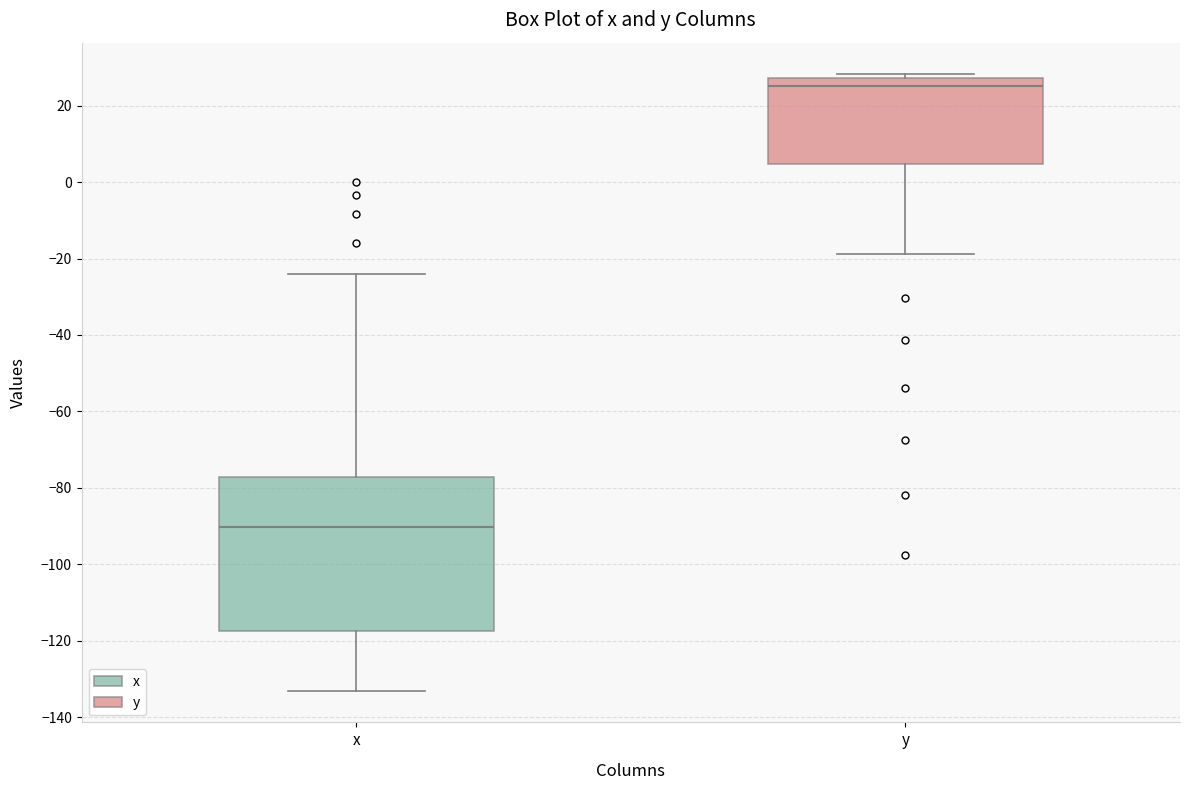

Which box's median line is the lowest?

x